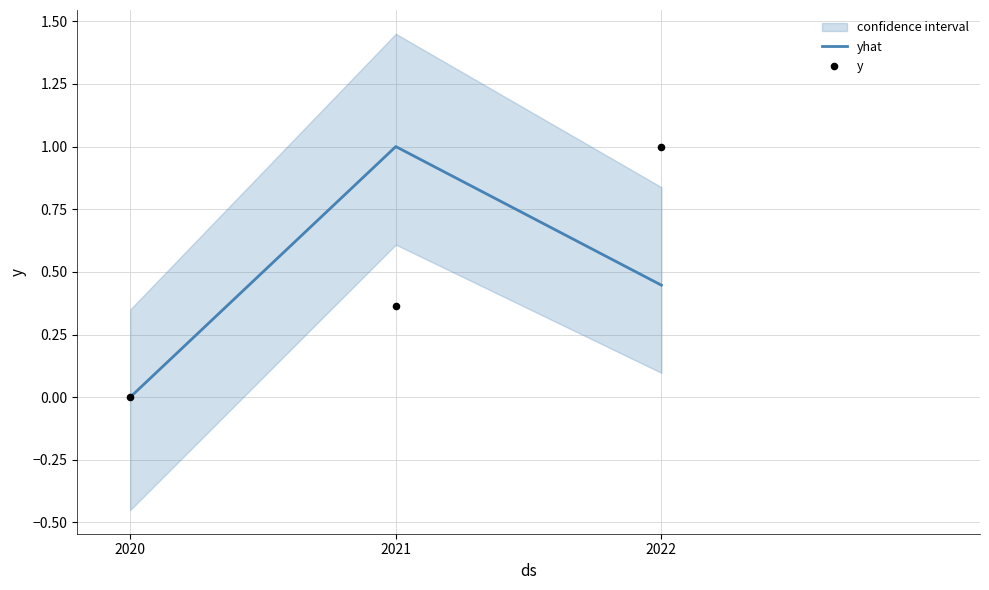

Which series contains the lowest Y value?

yhat